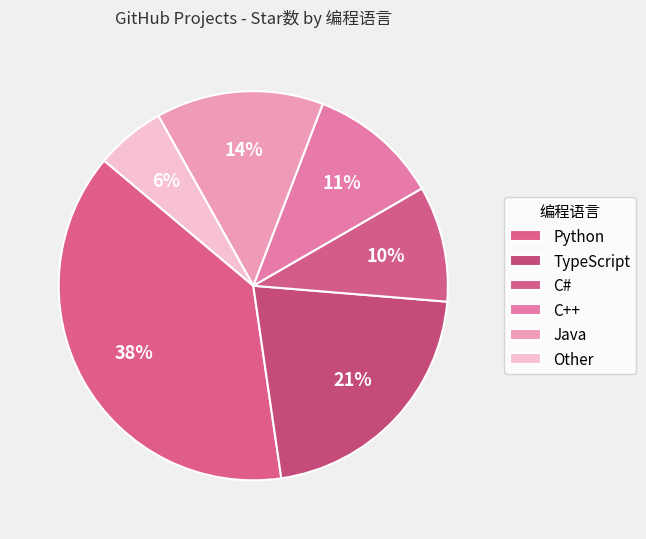

Count the number of slices in the pie.

6